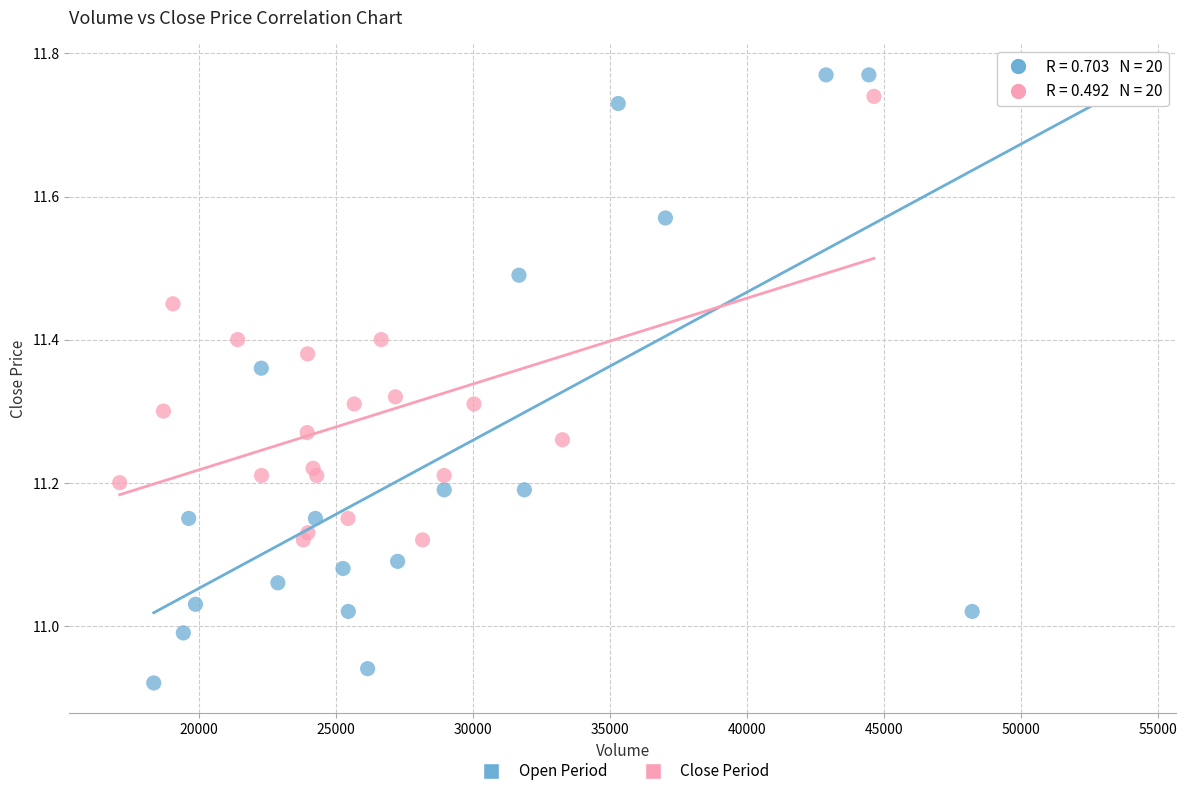

Which series contains the highest Y value?

Open Period